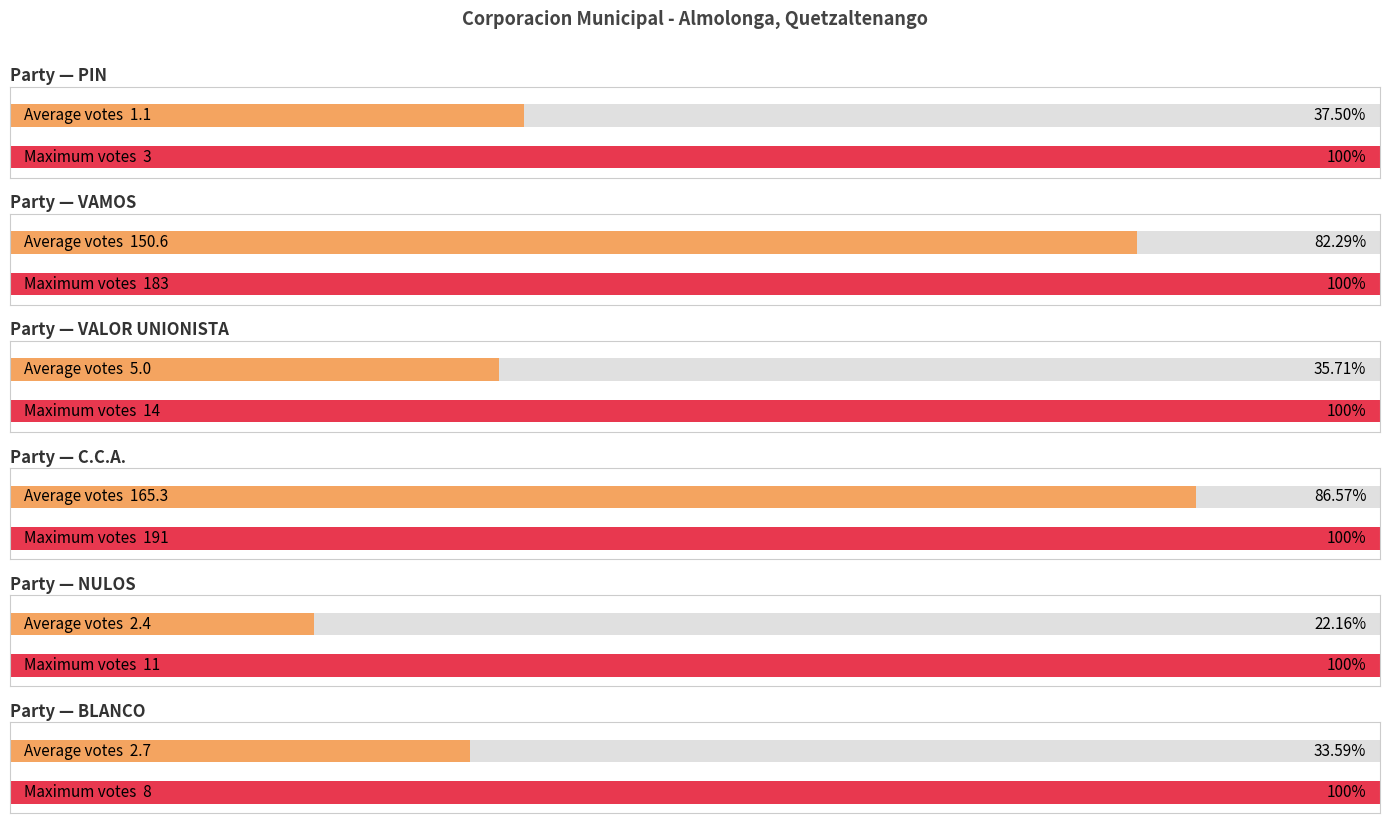

What is the difference between the second highest and second lowest values in the VALOR UNIONISTA series?

10